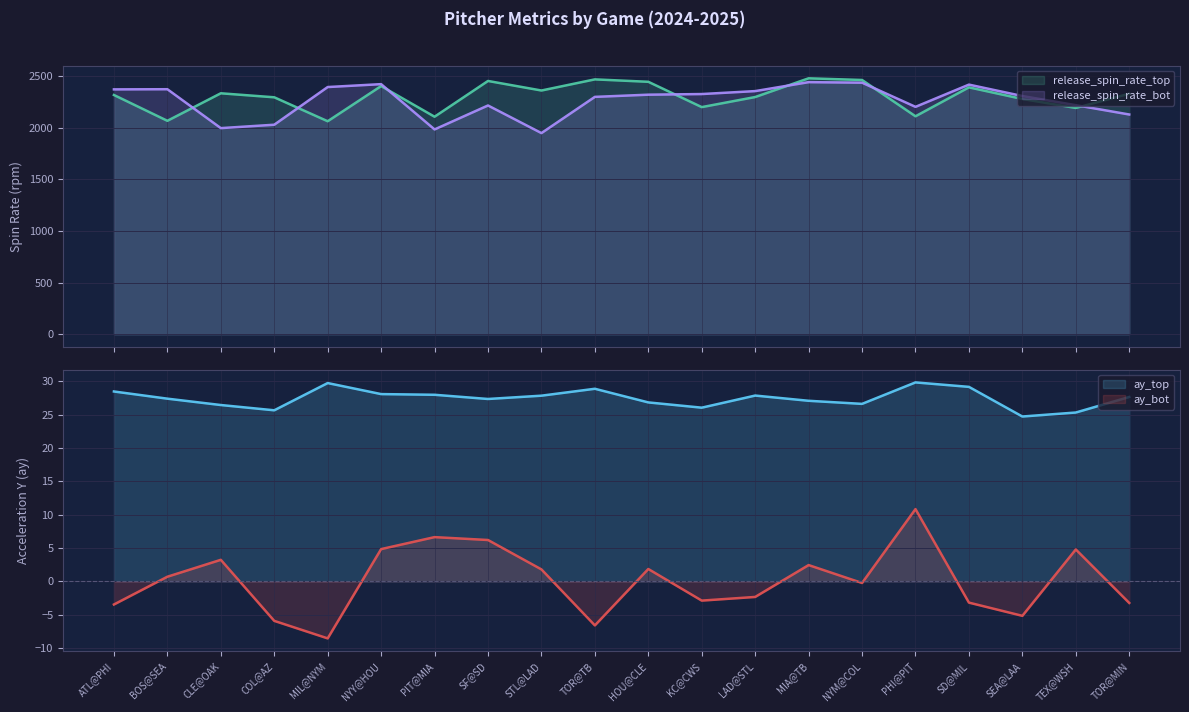

Reading left to right, extract all data points from this chart.

ay_top: 28.5	27.4	26.4	25.7	29.7	28.1	28.0	27.4	27.8	28.9	26.8	26.1	27.9	27.1	26.6	29.8	29.2	24.7	25.3	27.7
ay_bot: -3.5	0.7	3.2	-5.9	-8.5	4.8	6.6	6.2	1.8	-6.6	1.9	-2.9	-2.3	2.5	-0.2	10.8	-3.2	-5.2	4.8	-3.2
release_spin_rate_top: 2316.0	2066.1	2332.5	2293.7	2062.0	2402.3	2105.6	2451.8	2359.4	2467.1	2443.7	2198.7	2296.2	2477.4	2461.2	2110.0	2389.9	2277.4	2190.6	2328.4
release_spin_rate_bot: 2370.4	2371.9	1995.4	2028.3	2392.9	2421.0	1982.6	2214.5	1947.3	2297.8	2319.0	2325.1	2353.7	2440.3	2435.2	2201.2	2416.4	2306.0	2217.5	2127.2